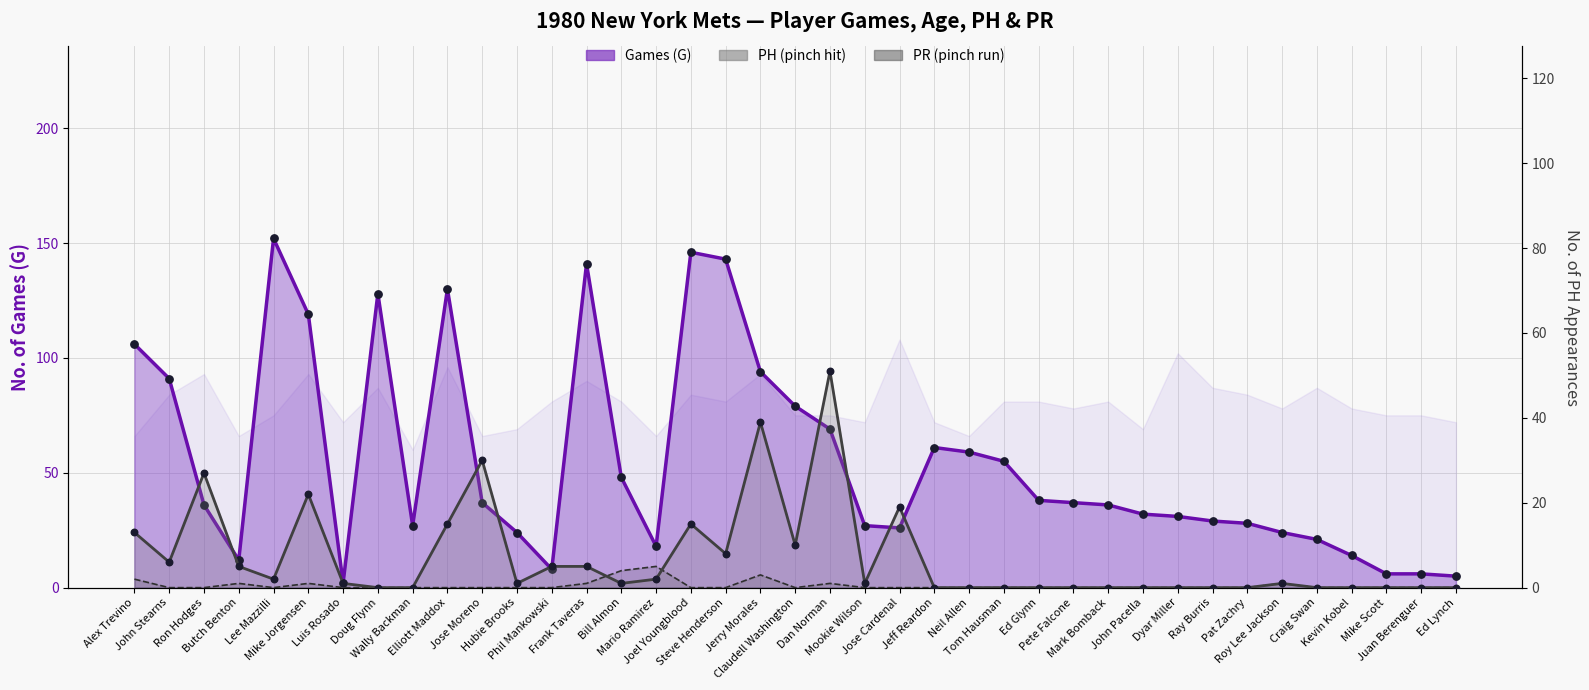

Which series has the largest total across all categories?

Games (G)